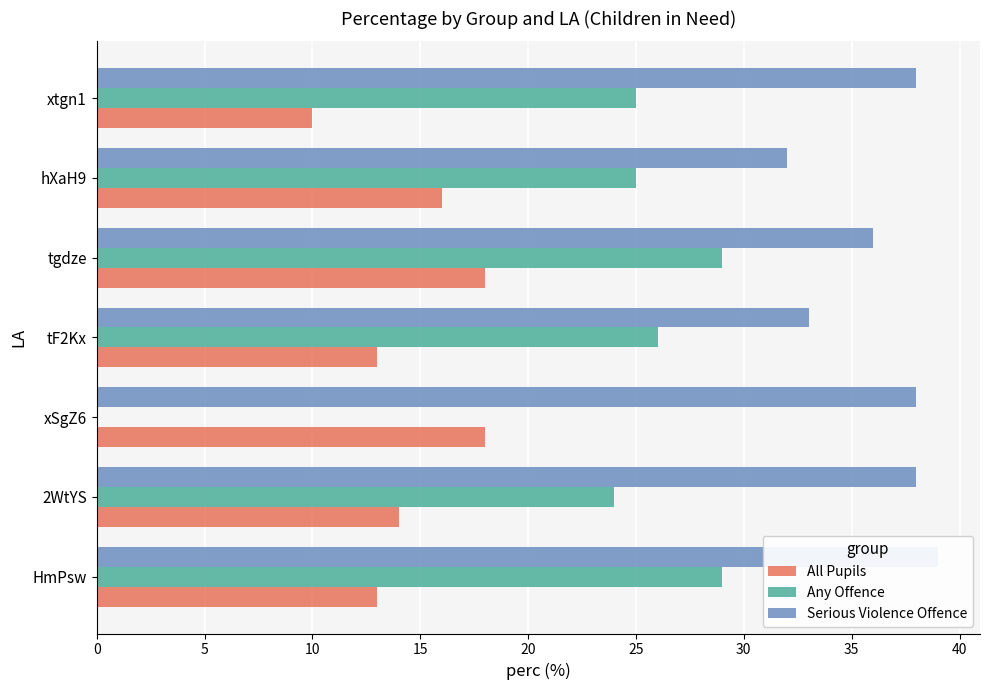

How many bars are there in each group?

3